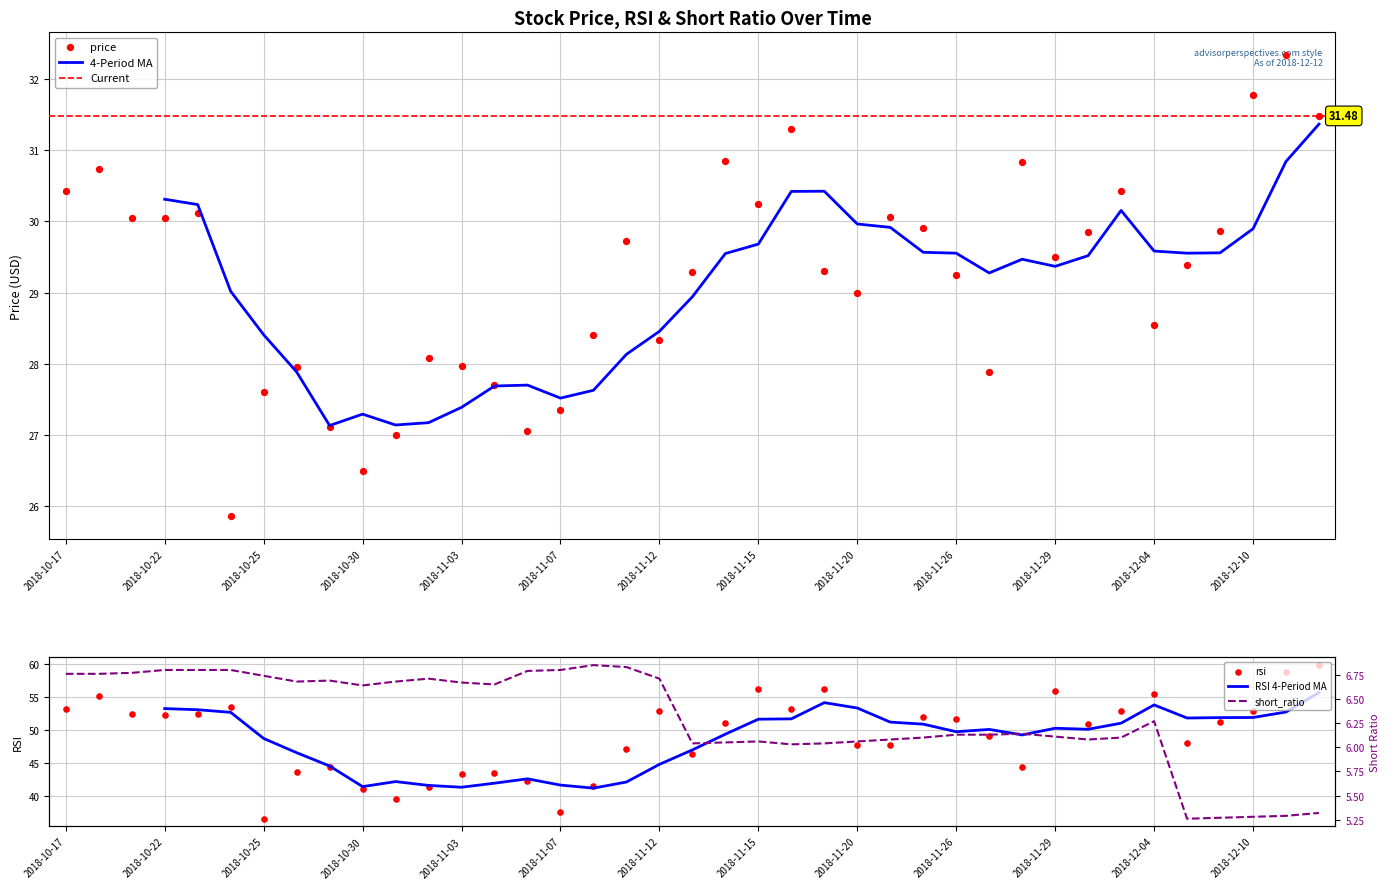

Which series has the largest total across all categories?

rsi